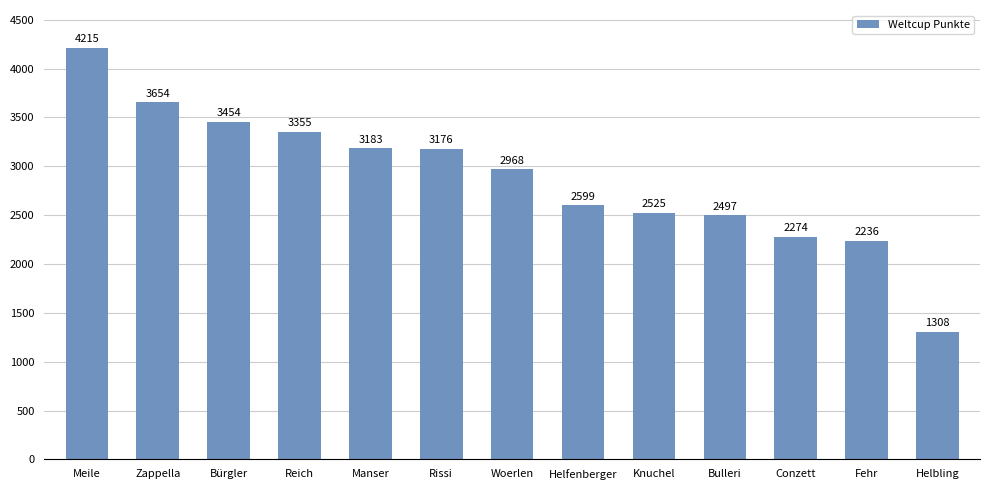

What is the difference between the values at Woerlen and Conzett?

694